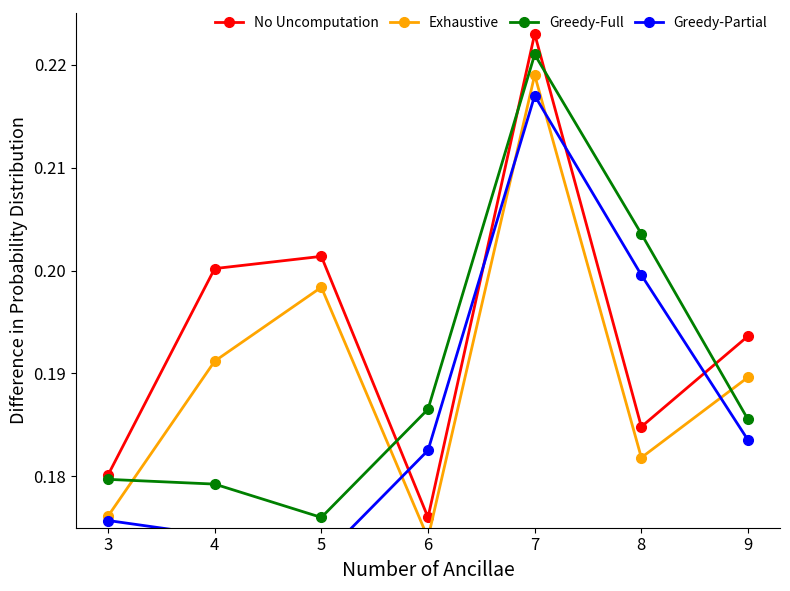

How many Exhaustive values are between 0 and 1?

7